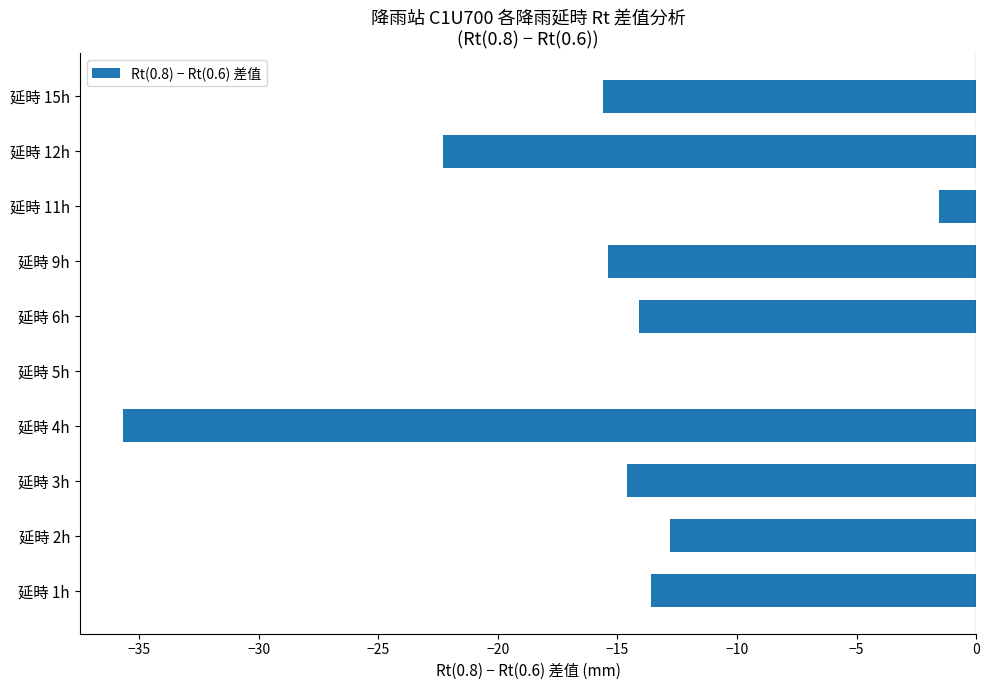

The value at 延時 5h is 0.0. True or false?

True